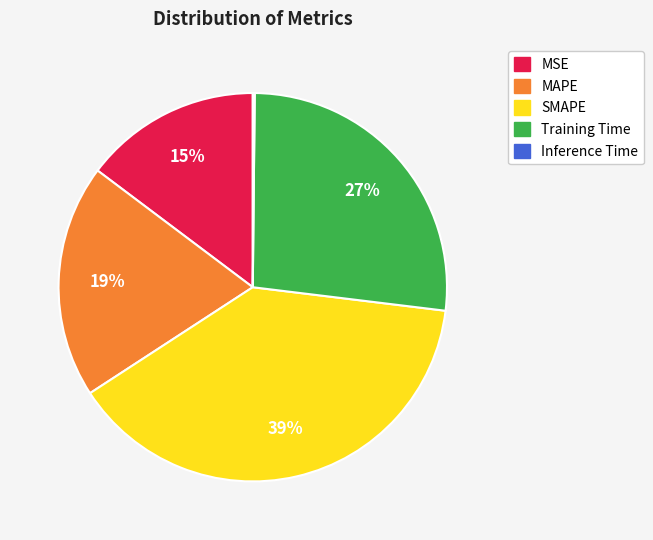

Is the sum of MSE and SMAPE greater than half?

Yes